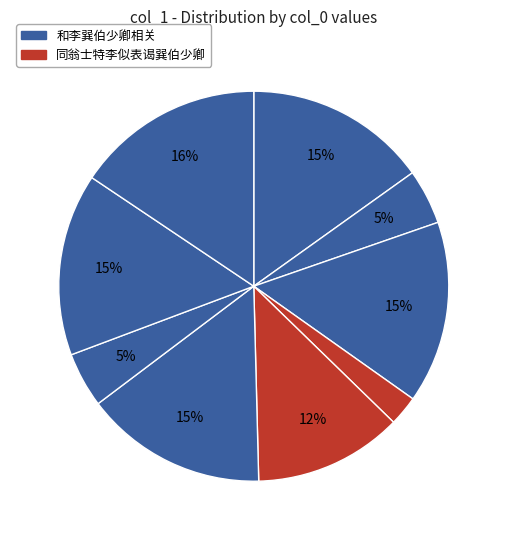

How many segments does this pie chart have?

9